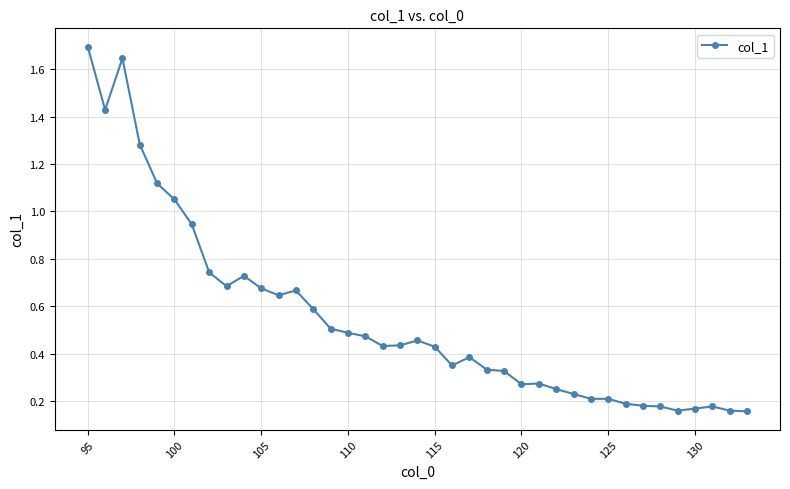

True or false: the data has more than 2 interior local peaks.

True